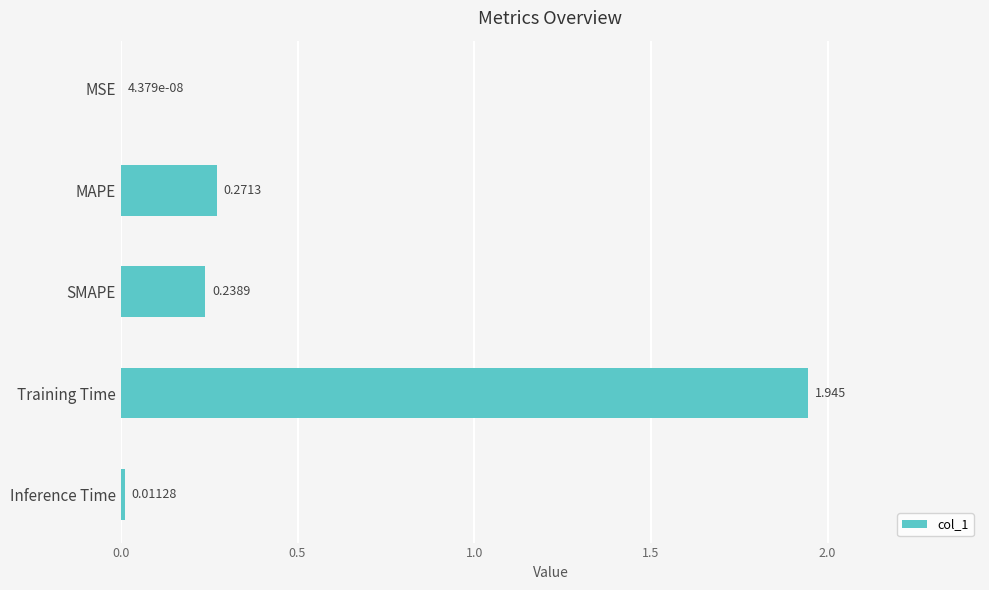

Which label corresponds to the largest value in the chart?

Training Time